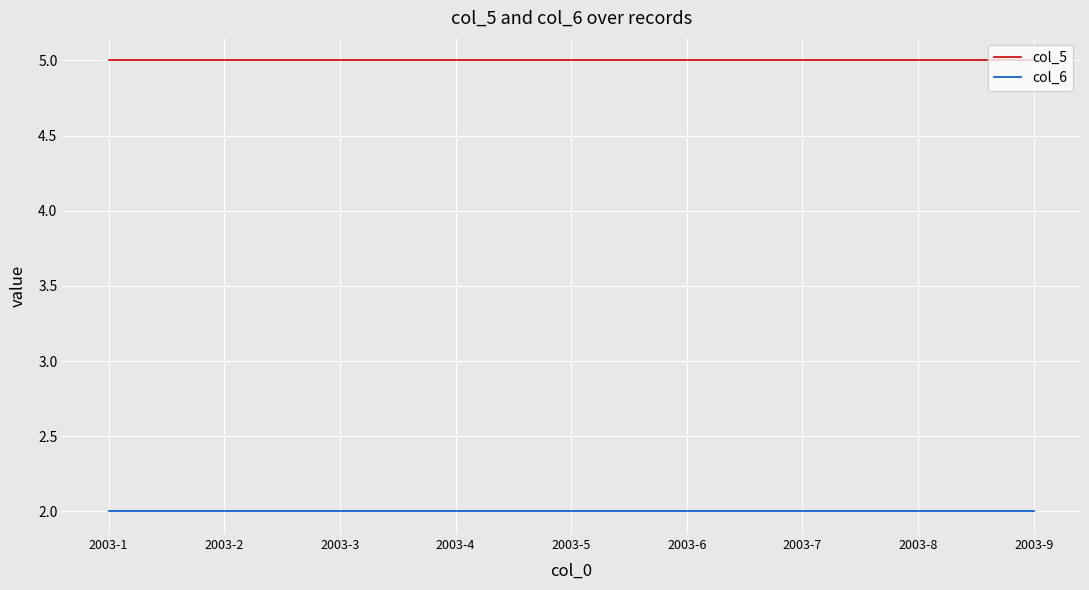

True or false: col_6 and col_5 cross at least once.

False